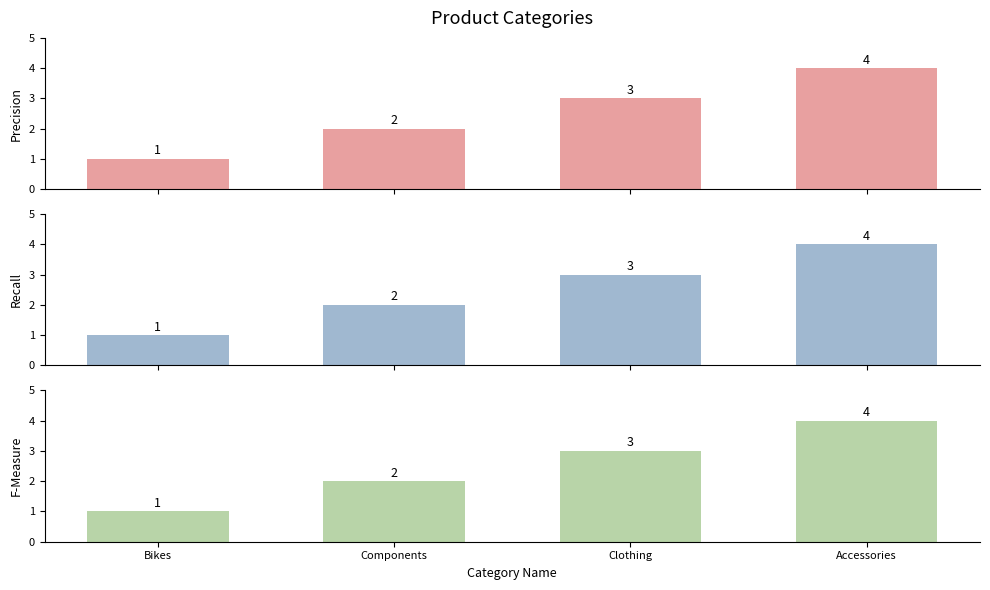

At which label is the value closest to 2?

Components